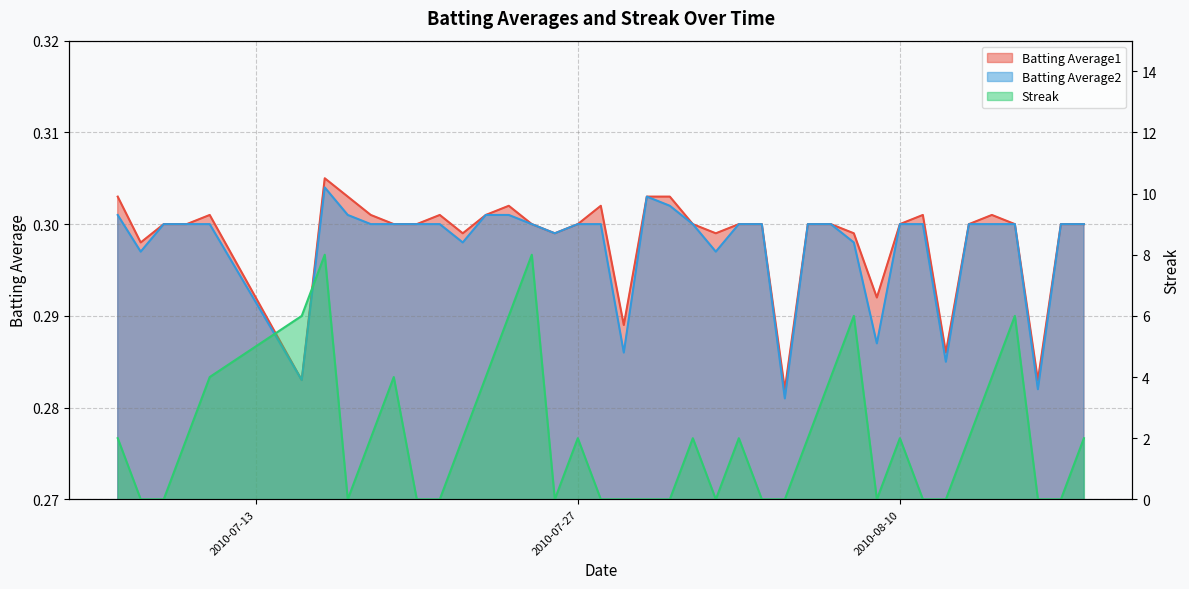

At which category is the sum across all series the highest?

2010-07-16